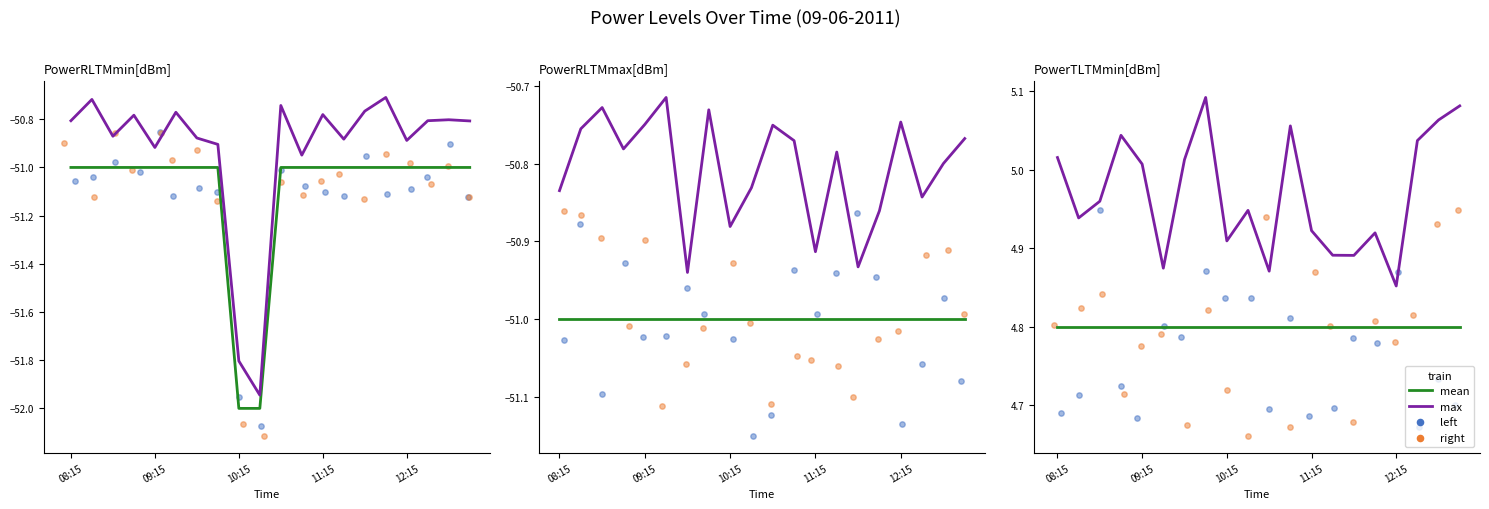

Which series contains the highest Y value?

max